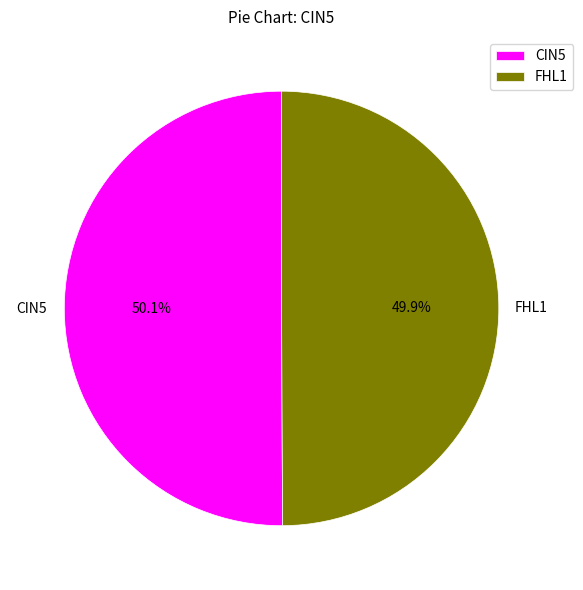

What percentage is the CIN5 slice, to the nearest percent?

50%